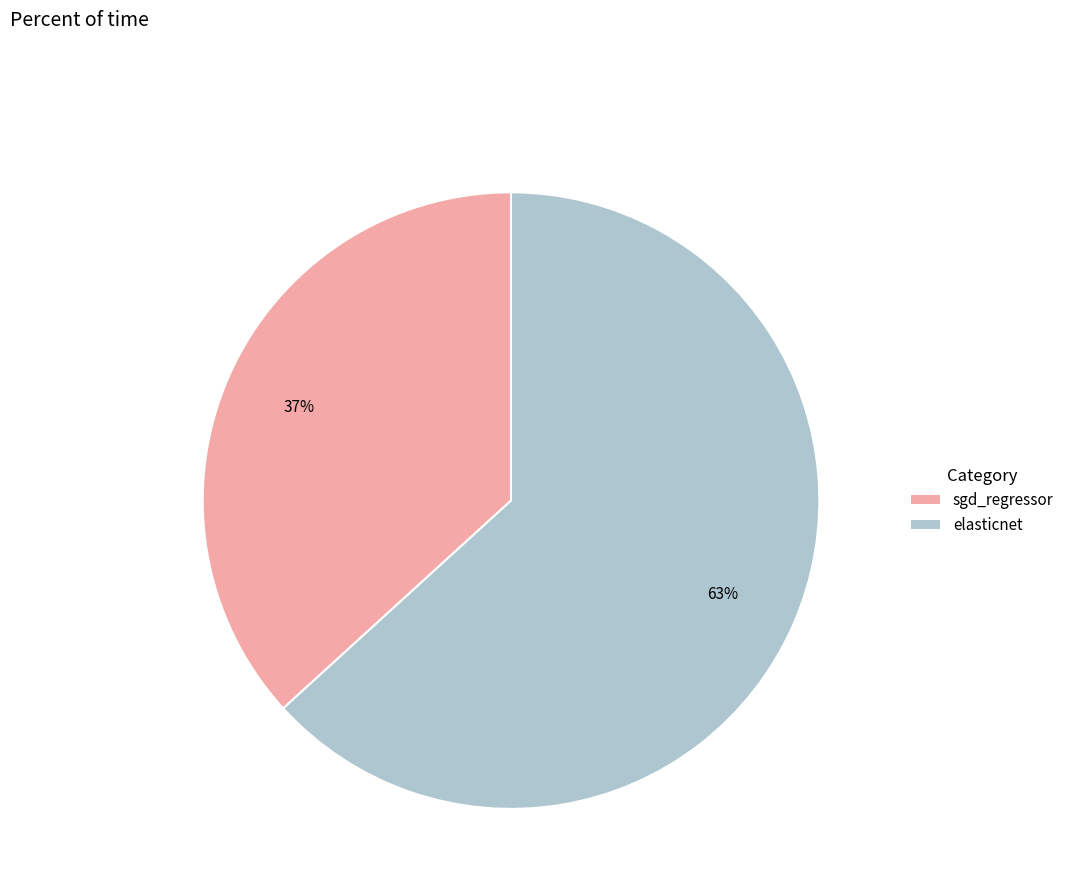

How many slices are in this pie chart?

2